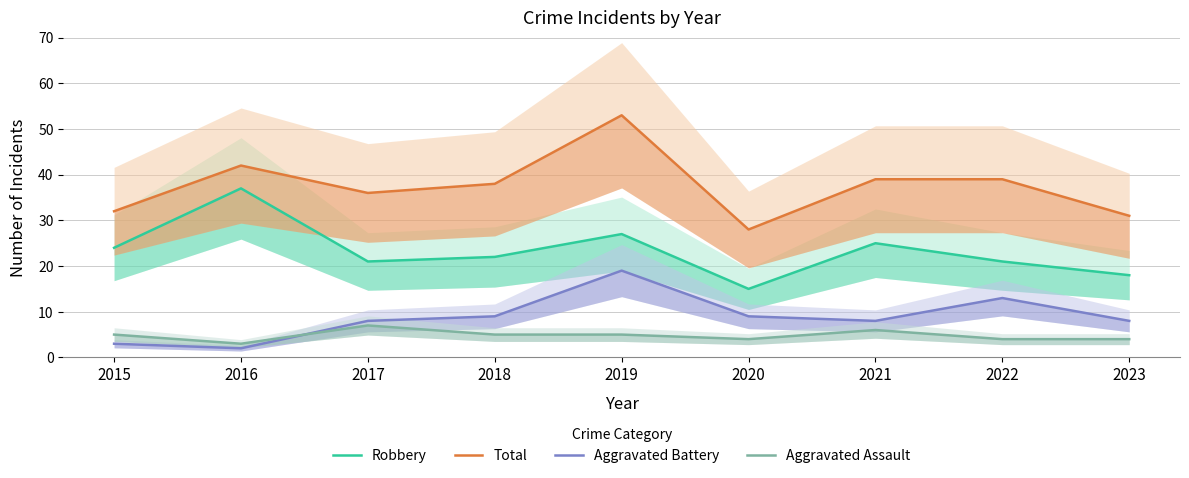

Is this an area chart (filled region under the line)?

No